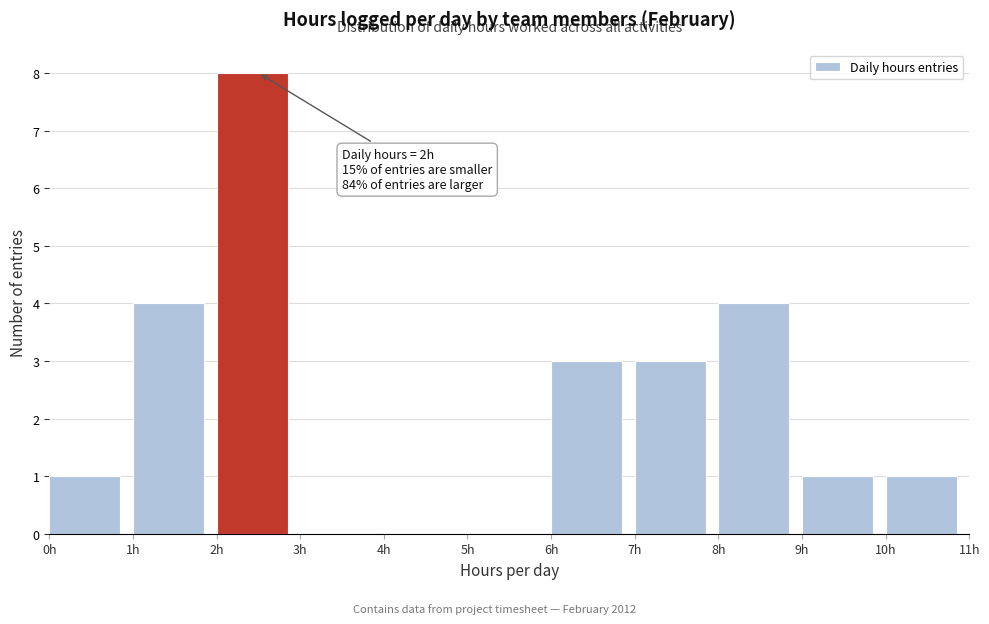

Which range on the x-axis has the tallest bar?

2 to 3